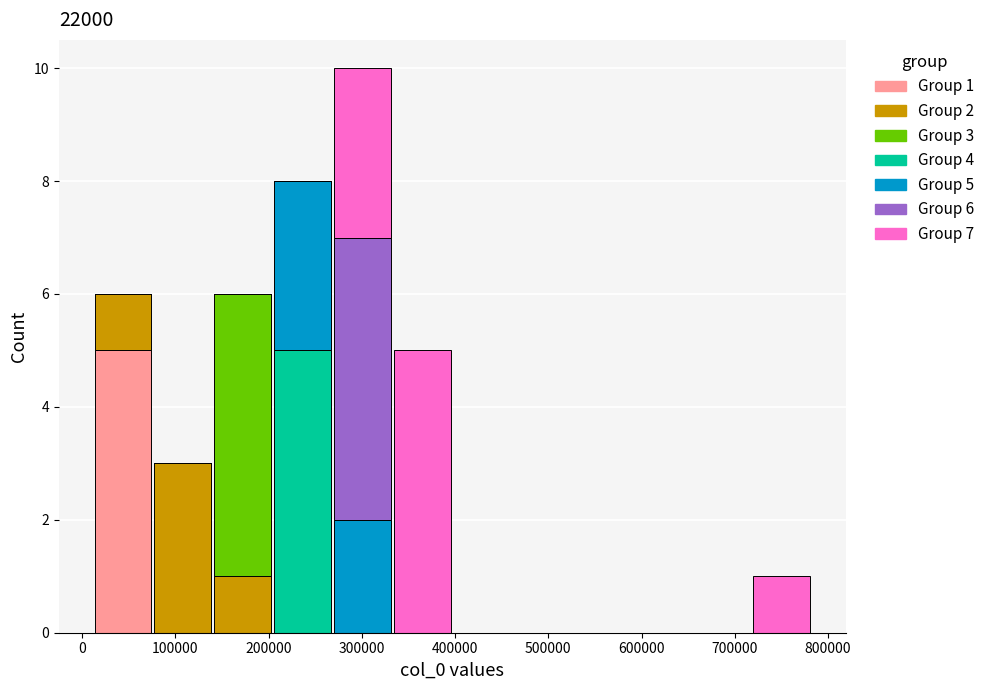

Which range on the x-axis has the tallest stacked bar (by total height)?

270000 to 330000